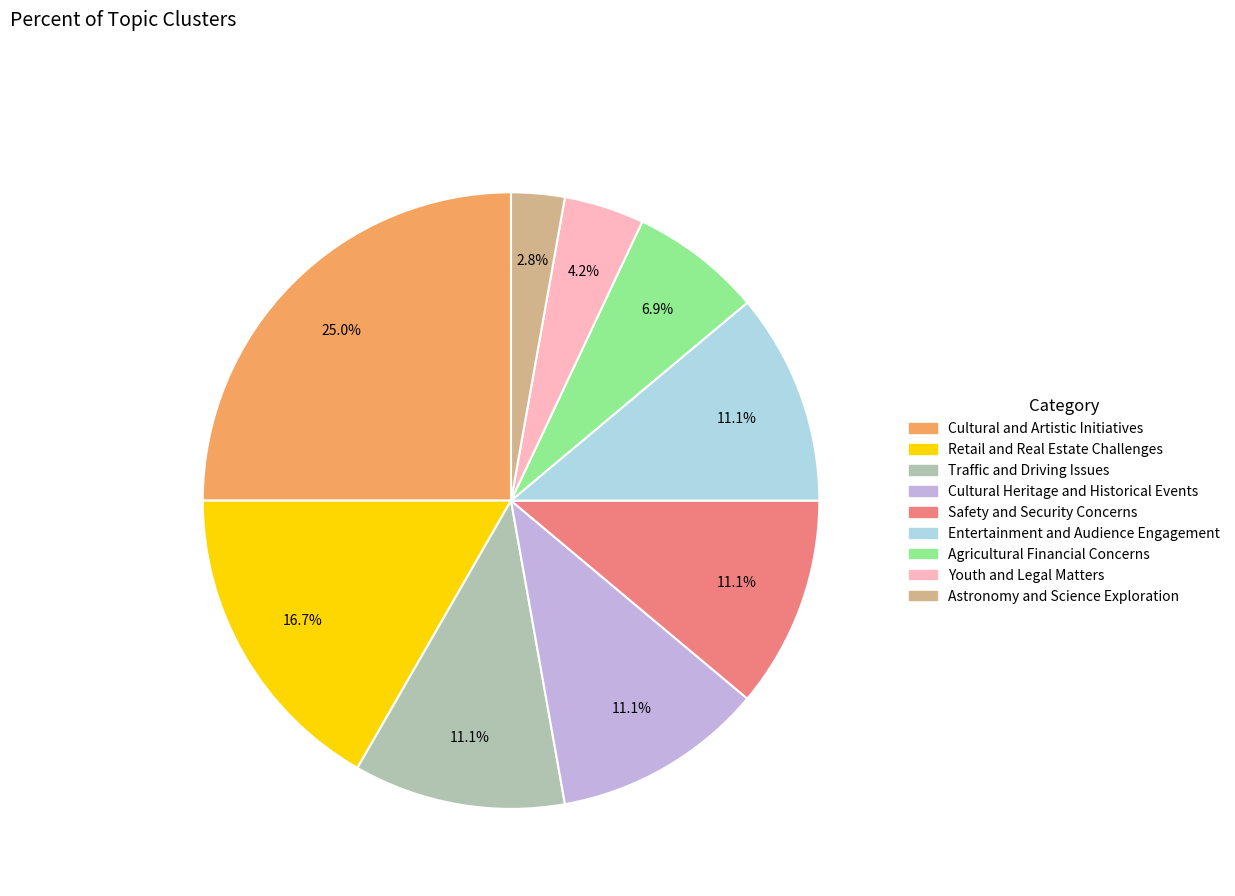

To the nearest percent, what is the difference between the largest and smallest slice percentages?

22%